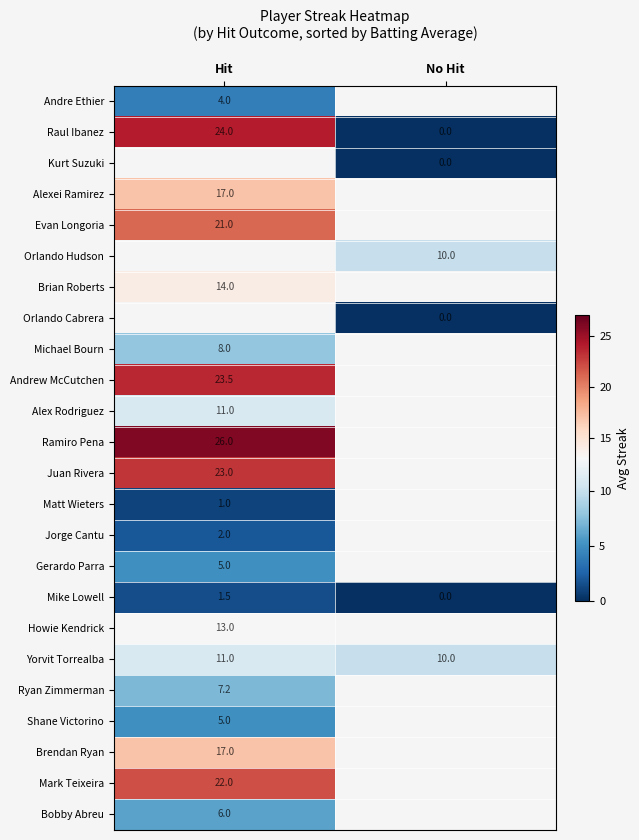

At which label does Raul Ibanez reach its peak?

Hit